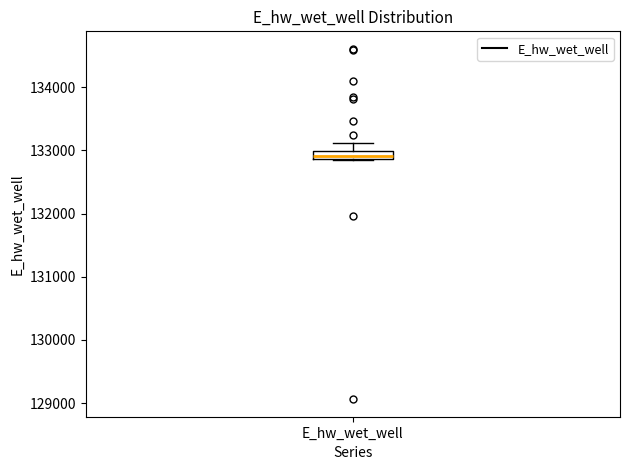

Where does the upper whisker of the box for E_hw_wet_well end on the y-axis? The values are not printed on the chart, so give them approximately, as read against the axis.

133100